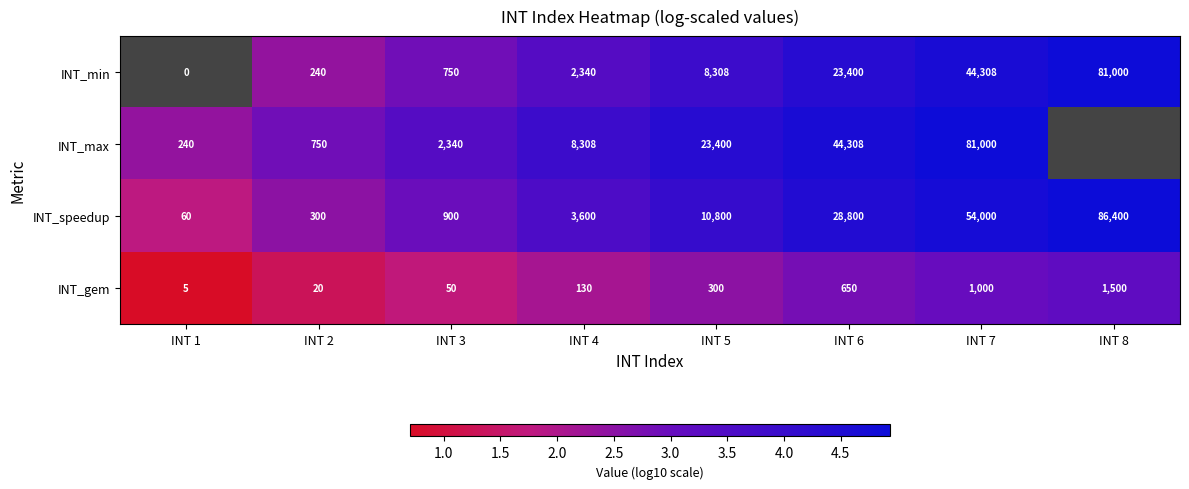

Which series changed the most between INT 5 and INT 7?

INT_max